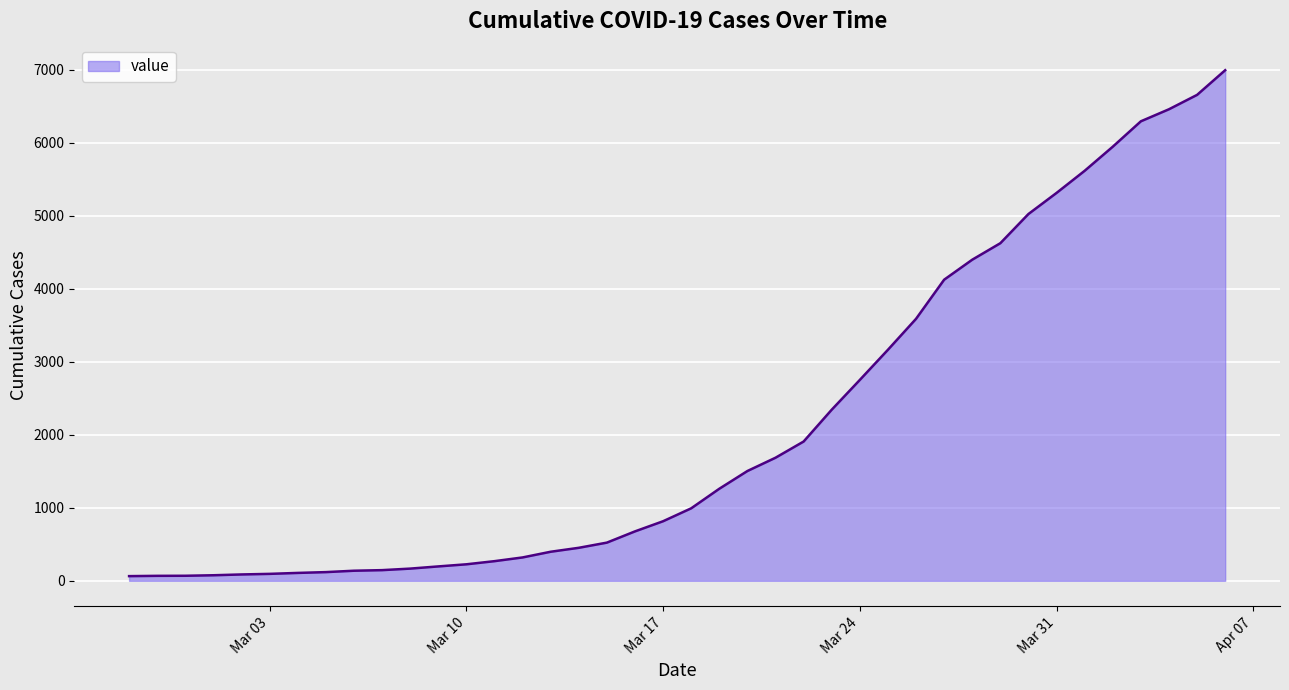

What is the difference between the maximum and minimum values?

6931